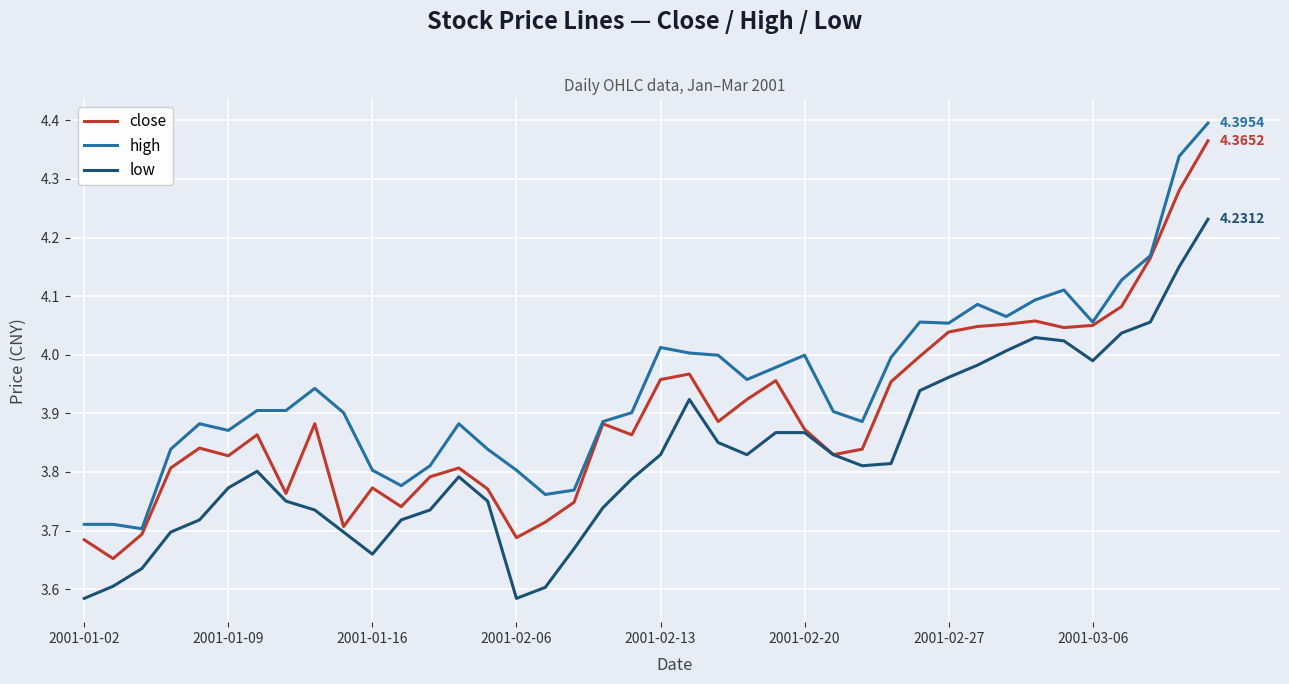

Rank the series by their average value, from highest to lowest.

high, close, low